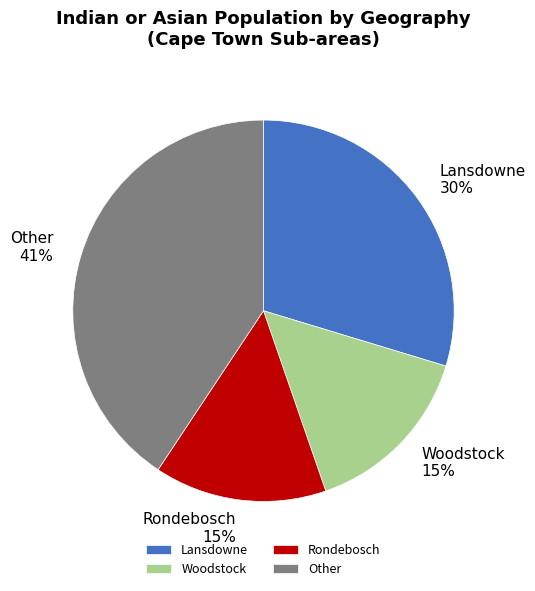

How many segments does this pie chart have?

4